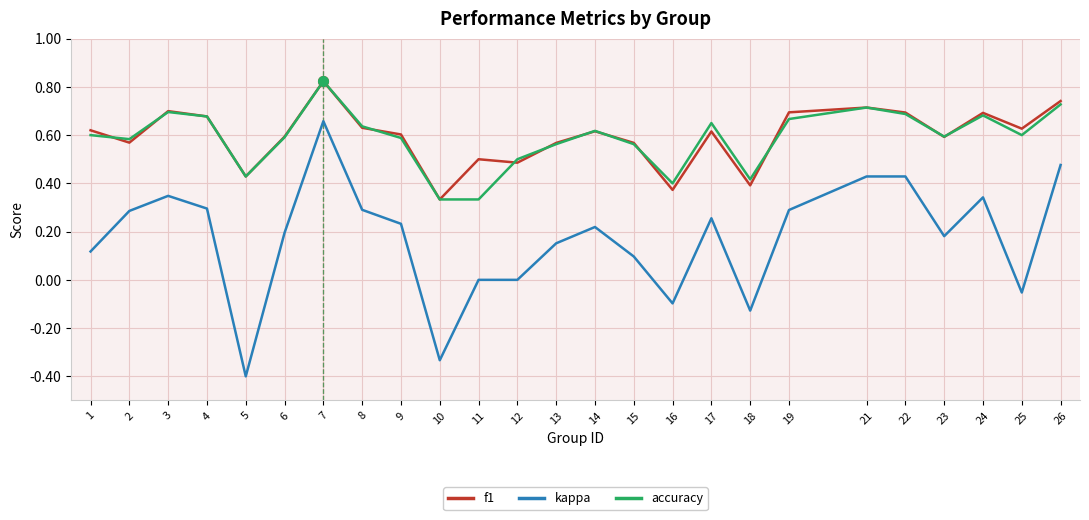

What is the total value across all series at 14?

1.5